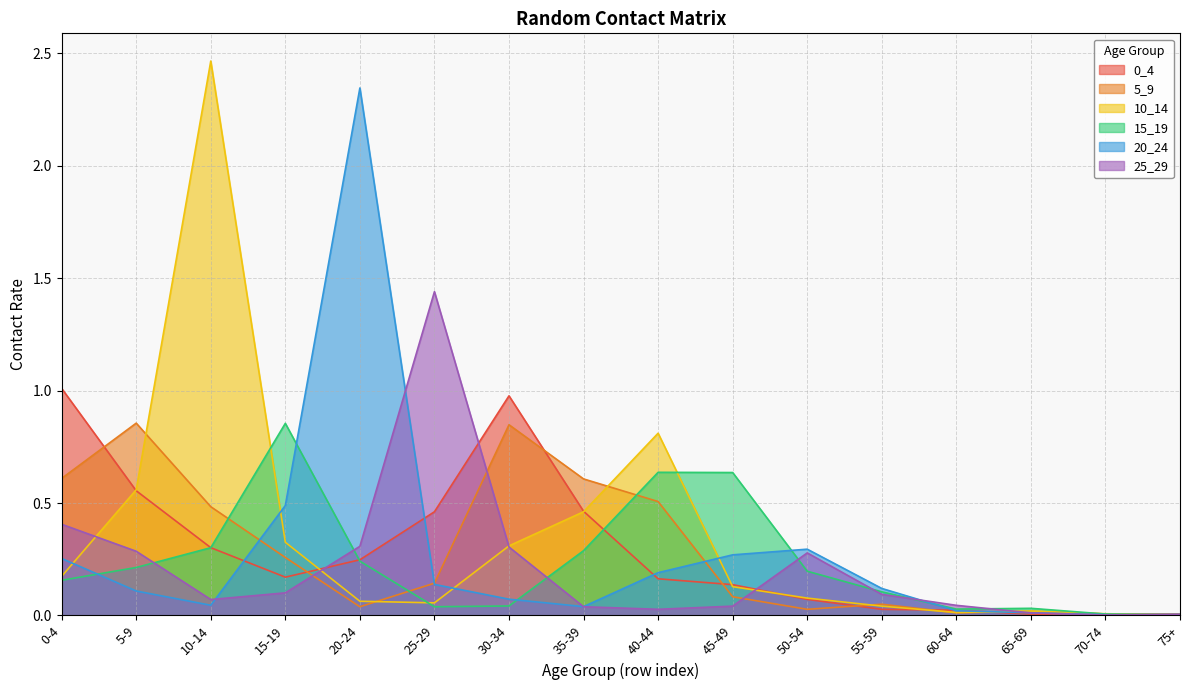

How many interior local valleys does the 5_9 series have?

3